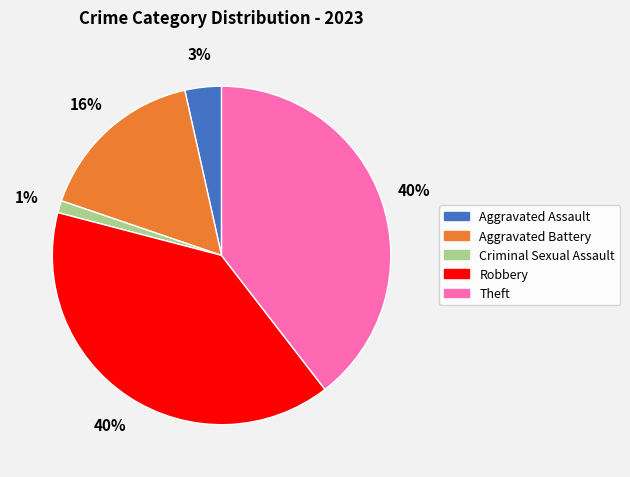

Which slice is the smallest?

Criminal Sexual Assault